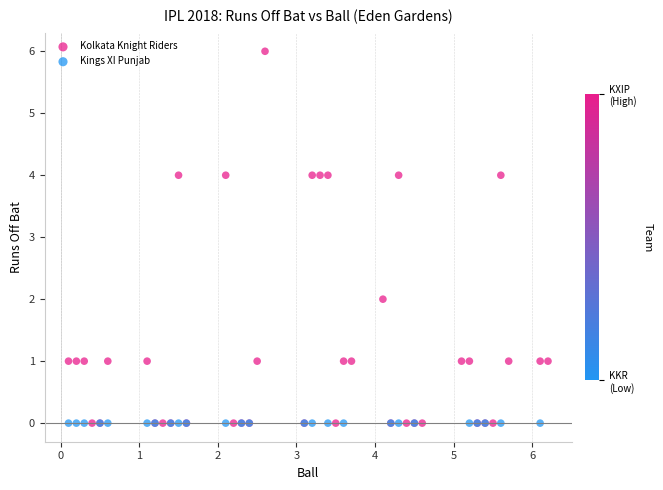

Which series contains the highest Y value?

Kolkata Knight Riders